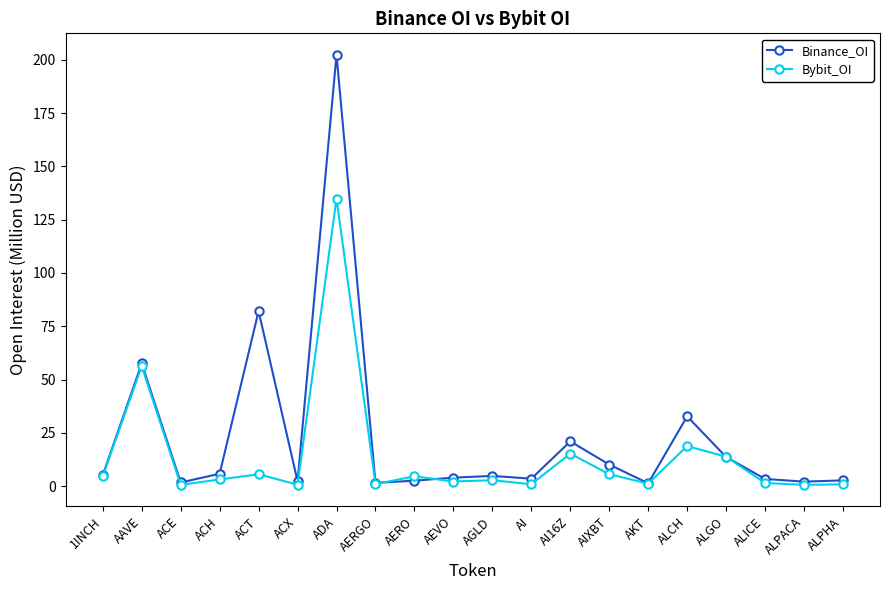

At which category is the sum across all series the highest?

ADA